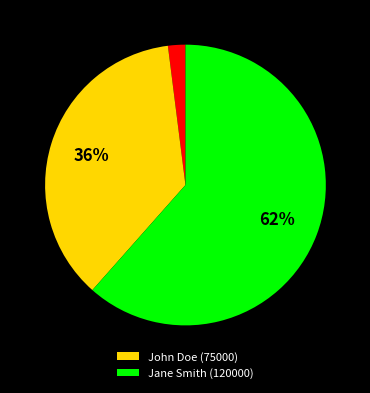

To the nearest percent, what is the difference between the largest and smallest slice percentages?

60%